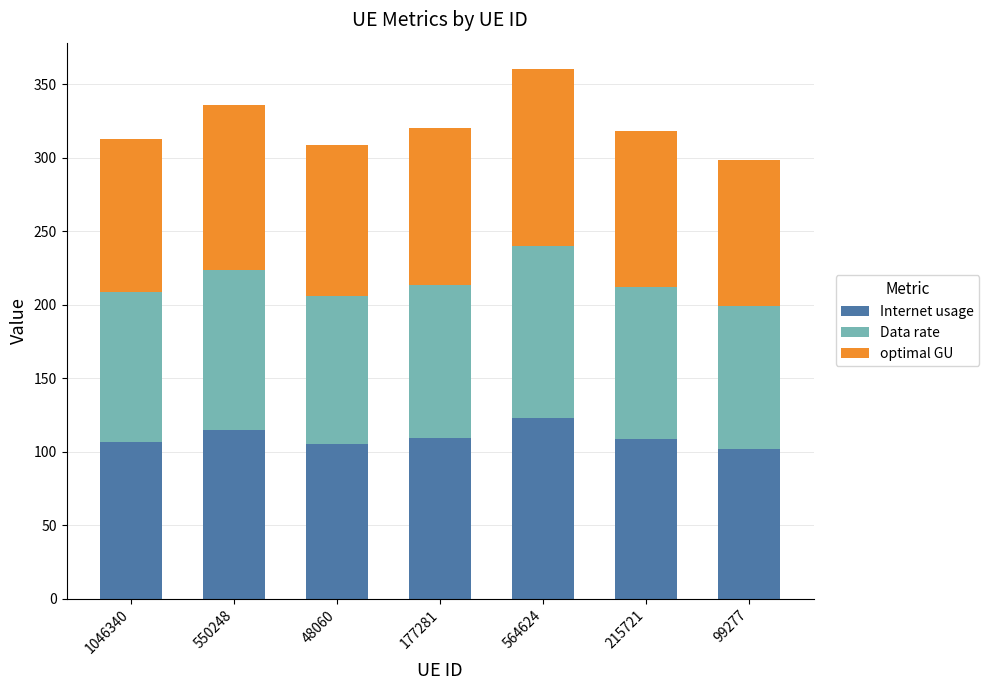

How many categories are shown in the chart?

7